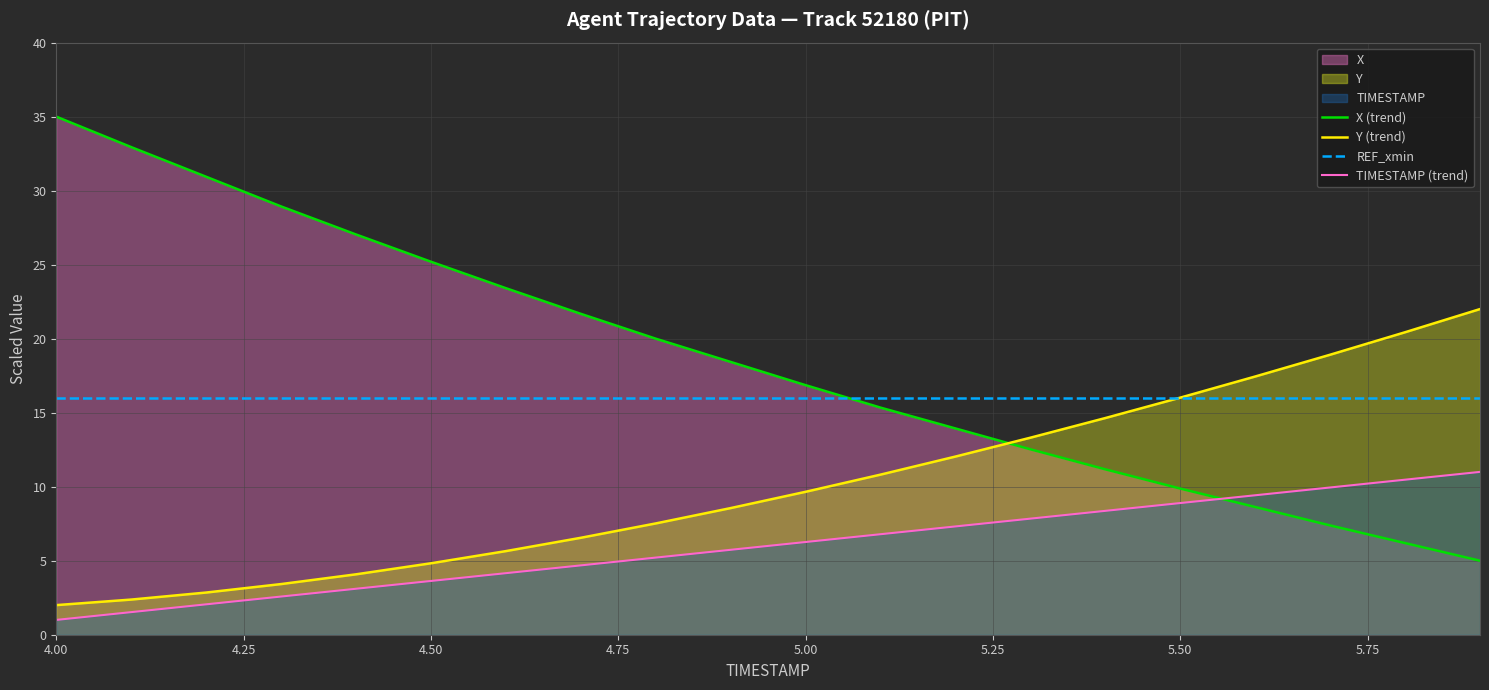

What is the average value of the REF_xmin series?

16.0